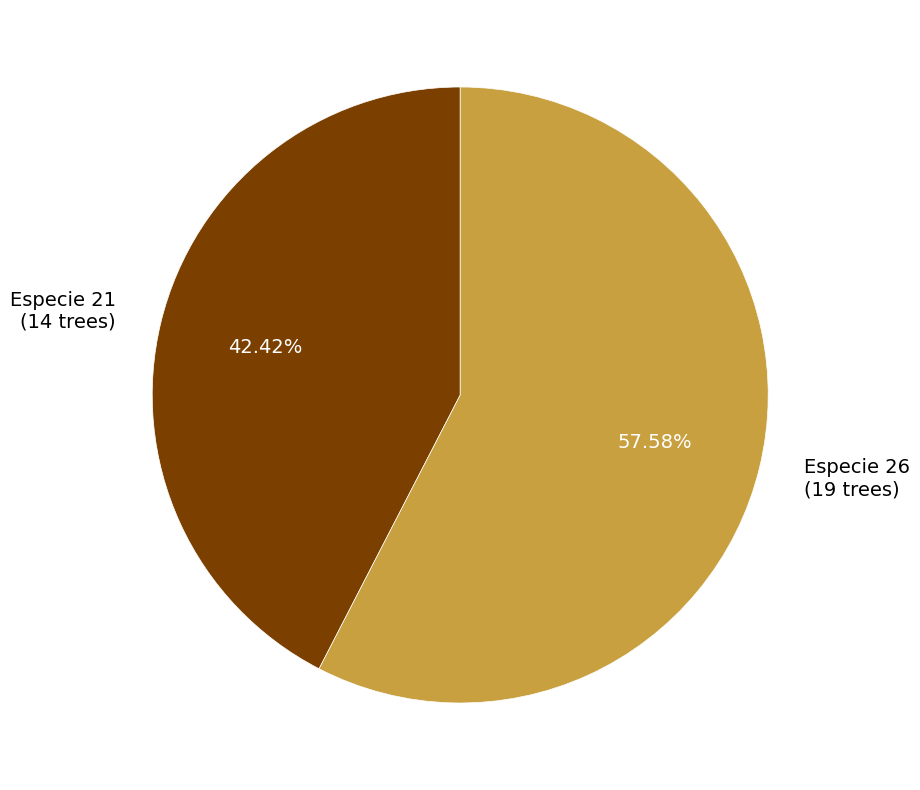

Do Especie 26 (19 trees) and Especie 21 (14 trees) together represent more than half of the pie?

Yes